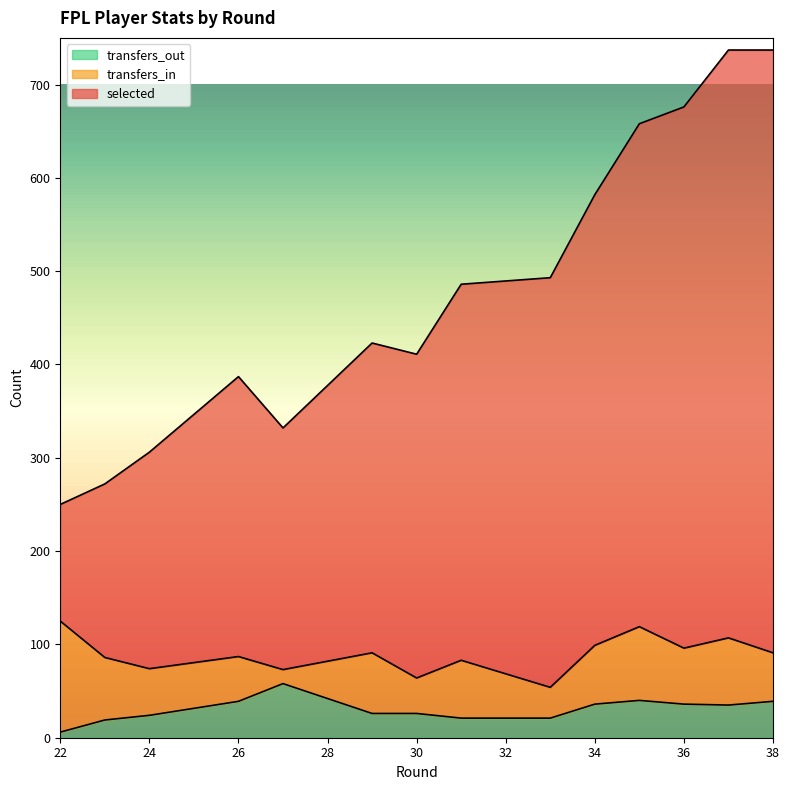

What is the difference between the transfers_out values at 24 and 26?

15